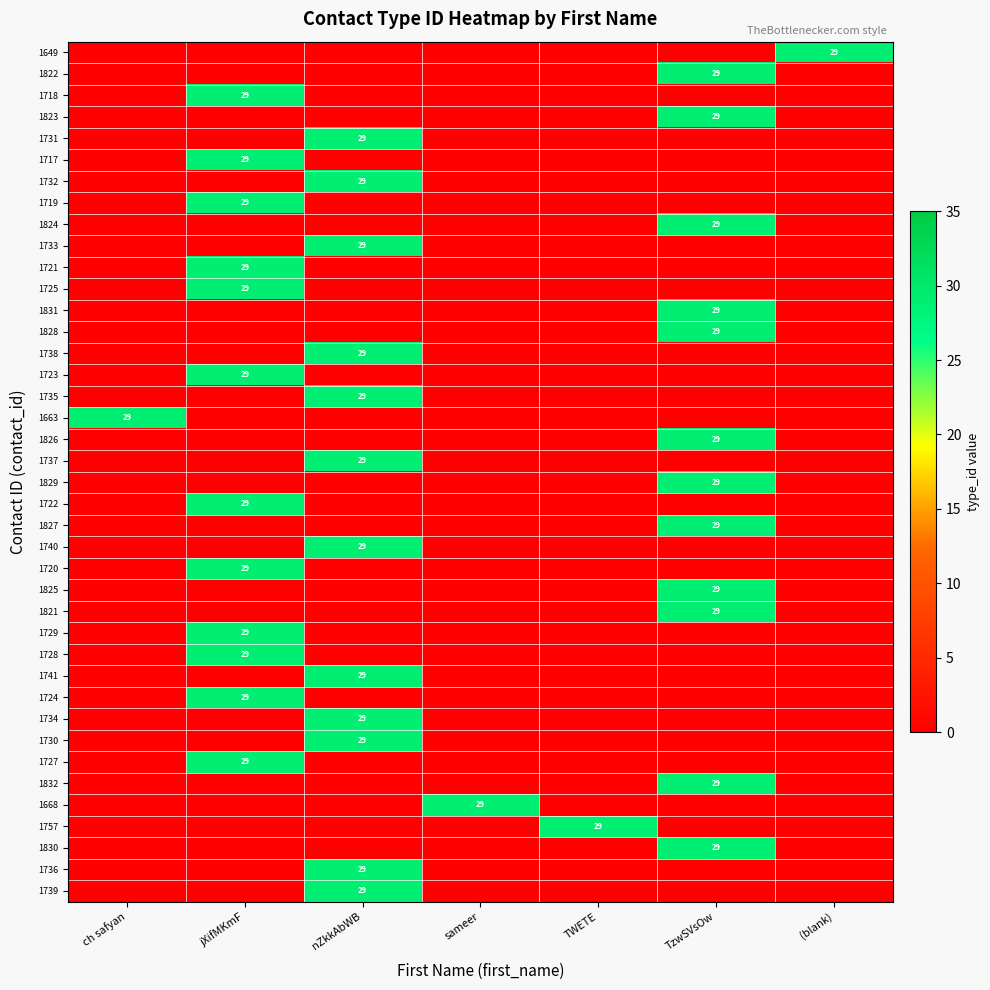

At which category is the sum across all series the highest?

jXifMKmF